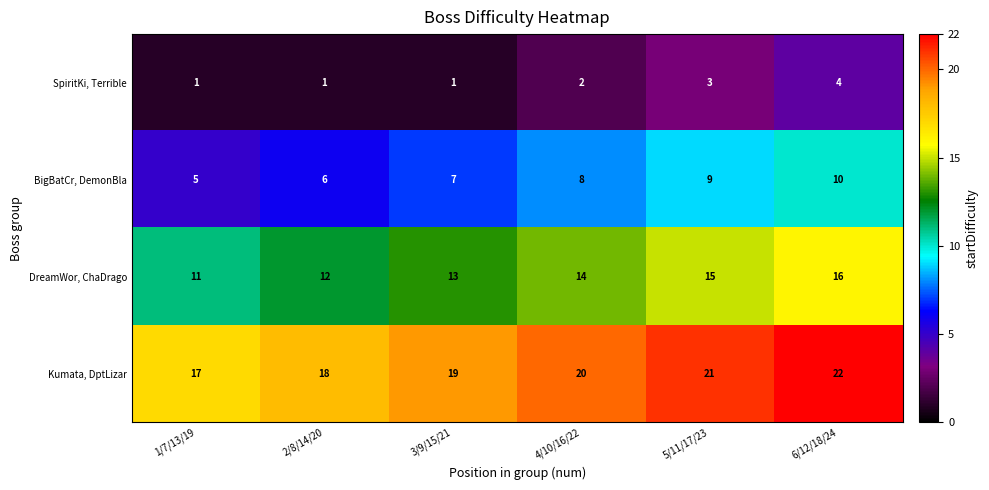

The SpiritKi, Terrible series shows 1 at 1/7/13/19. True or false?

True